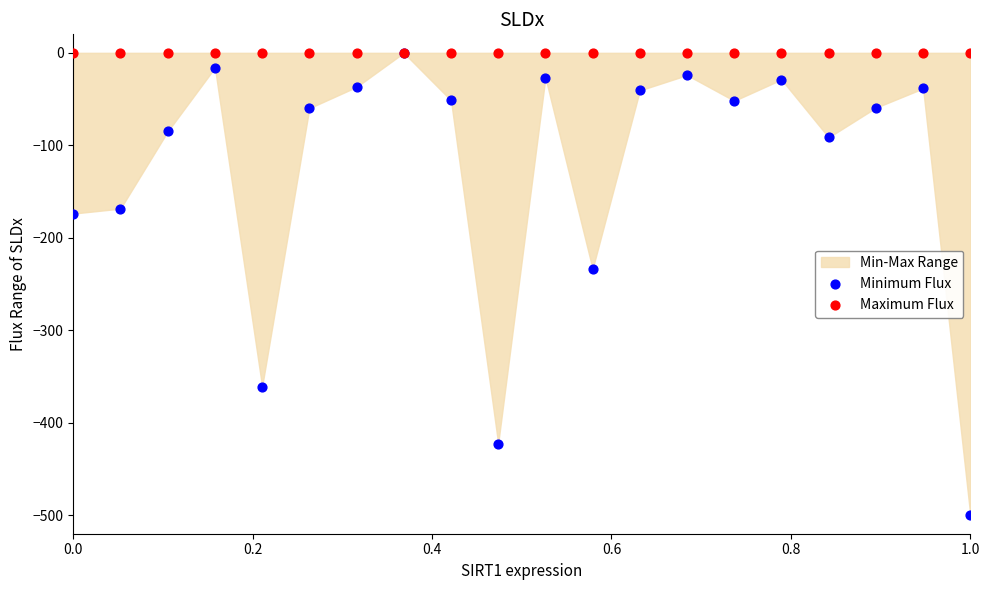

In the Minimum Flux series, what Y value is closest to -250?

-233.7